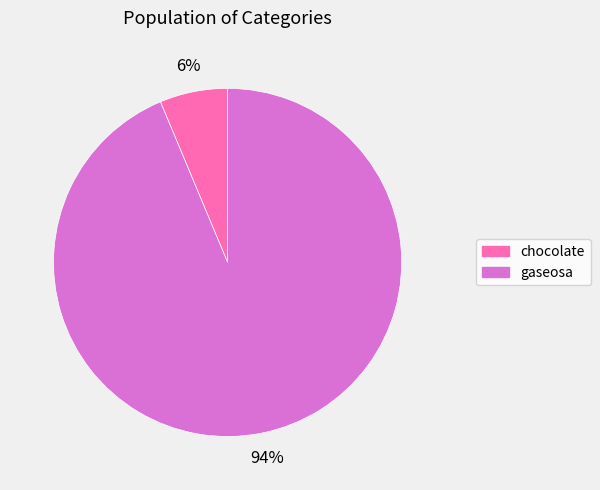

What is the smallest slice in the pie chart?

chocolate